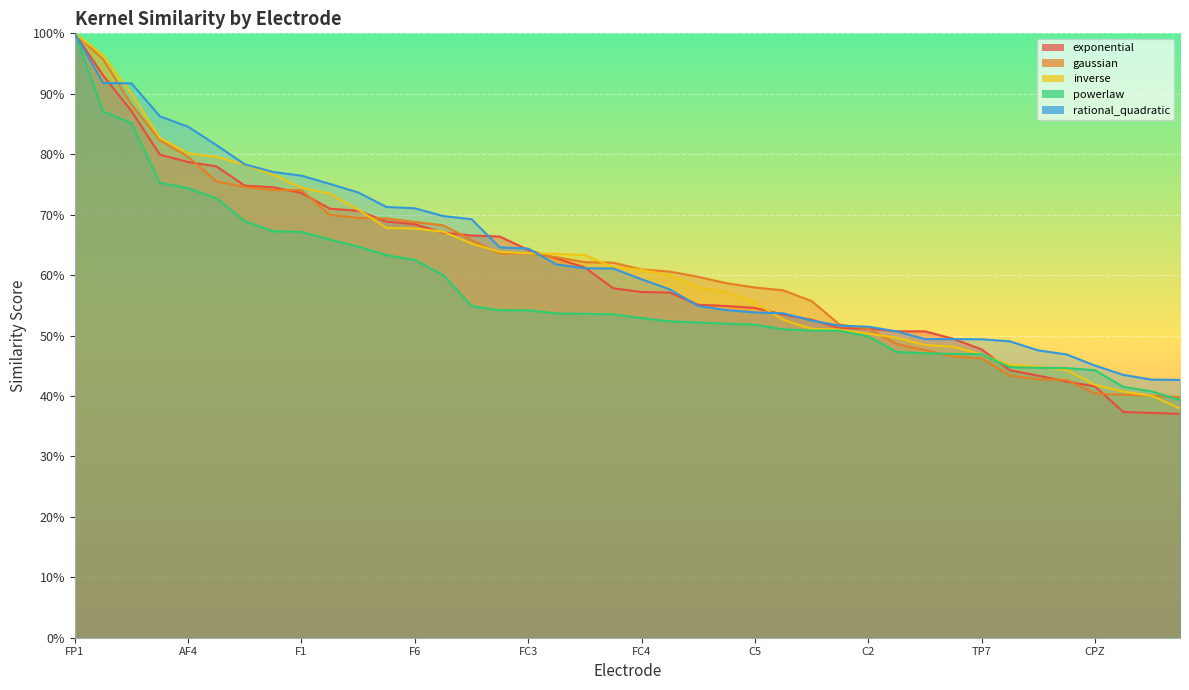

True or false: powerlaw has a value of 1.5 at FPZ.

False